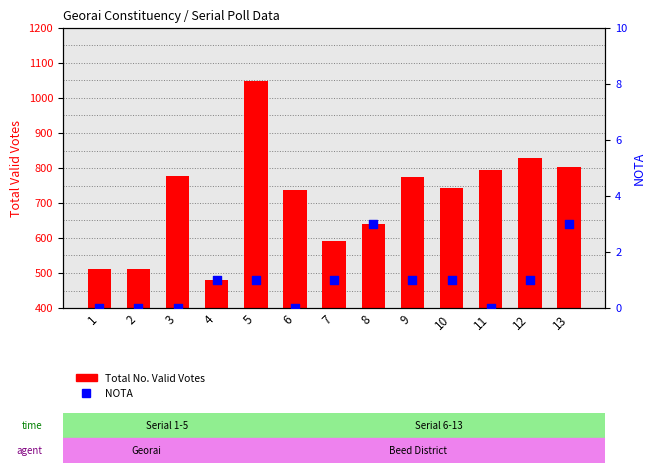

At which category is the sum across all series the highest?

5